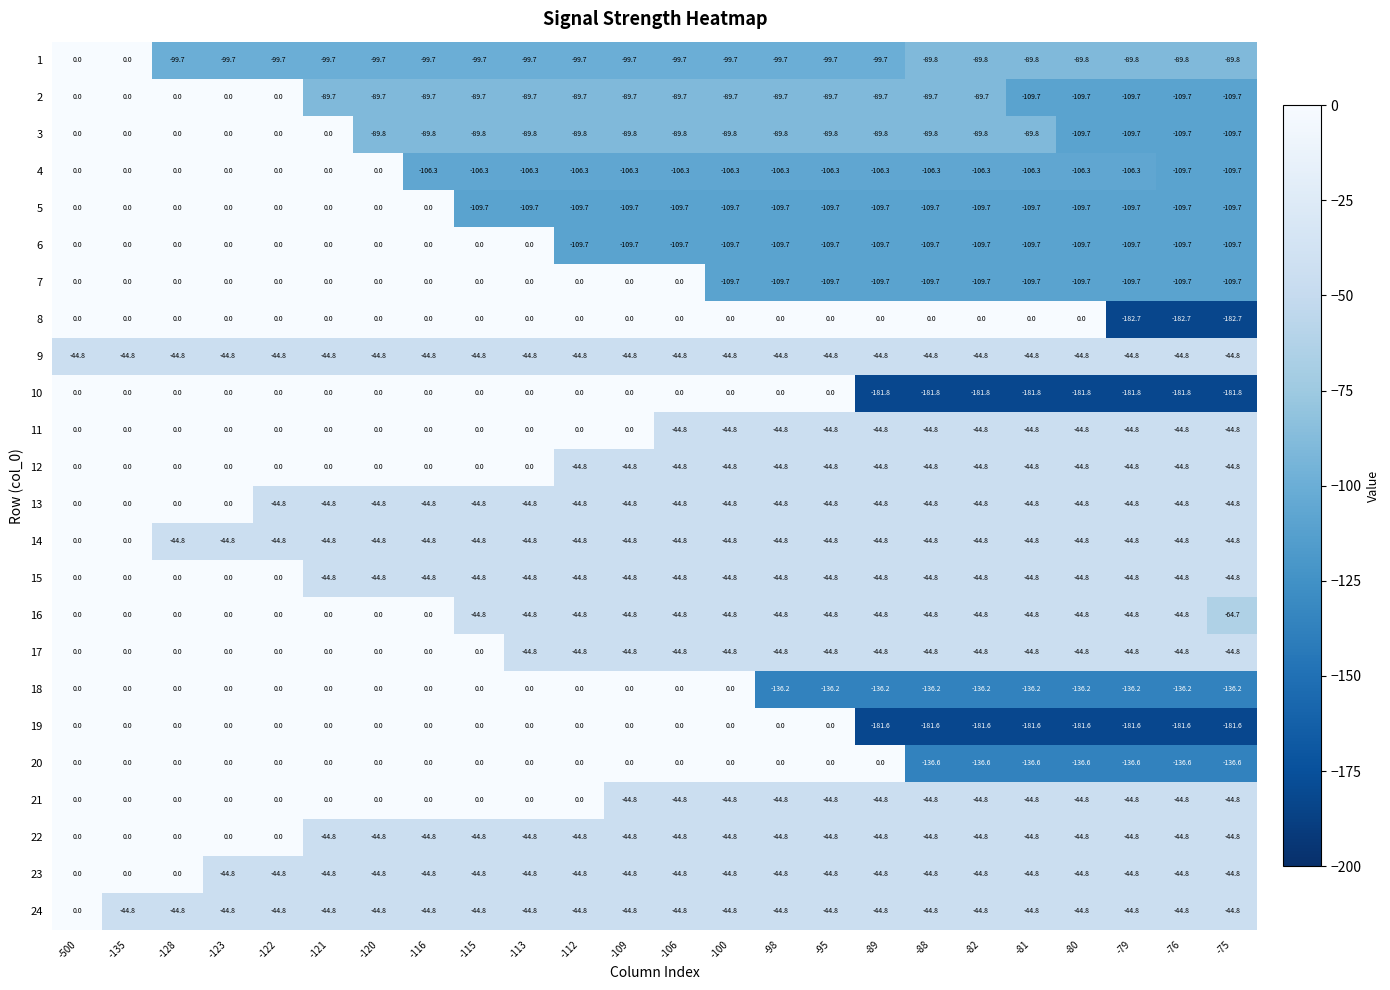

How many categories are shown in the chart?

24